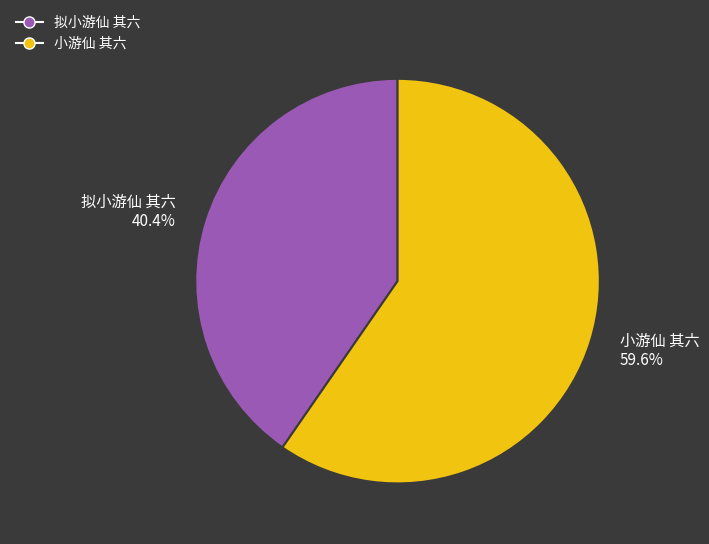

Which slice is the largest?

小游仙 其六